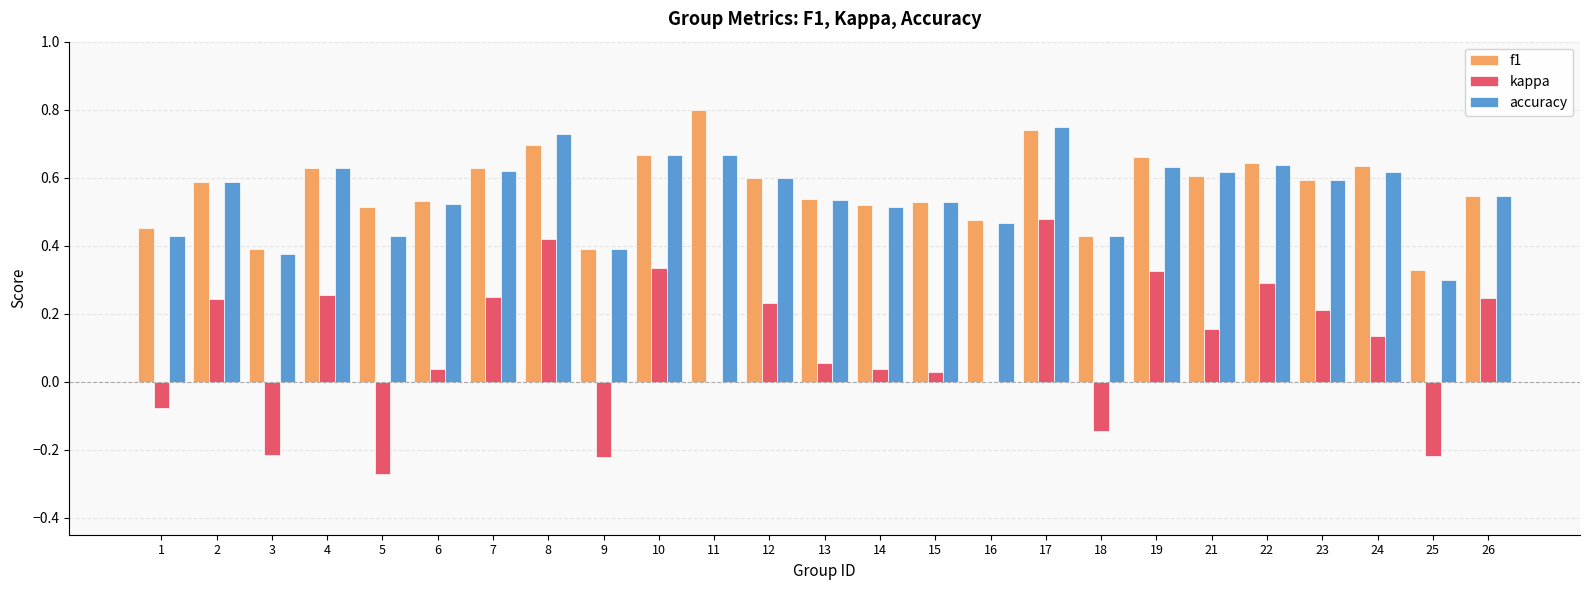

What is the sum of the f1 values at 4 and 26?

1.2